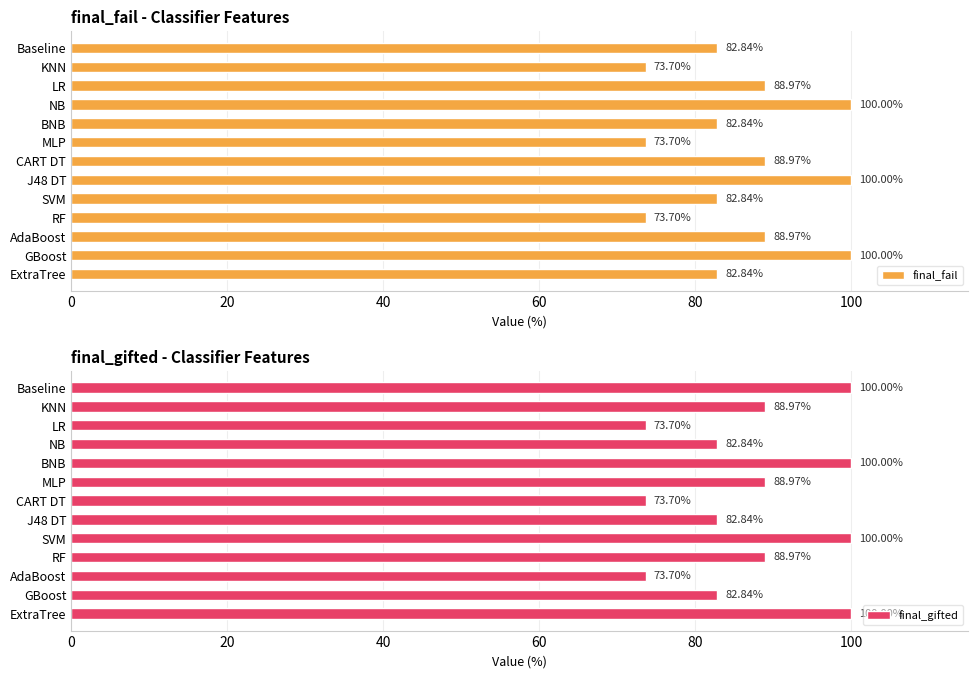

What is the minimum value for final_gifted?

73.7